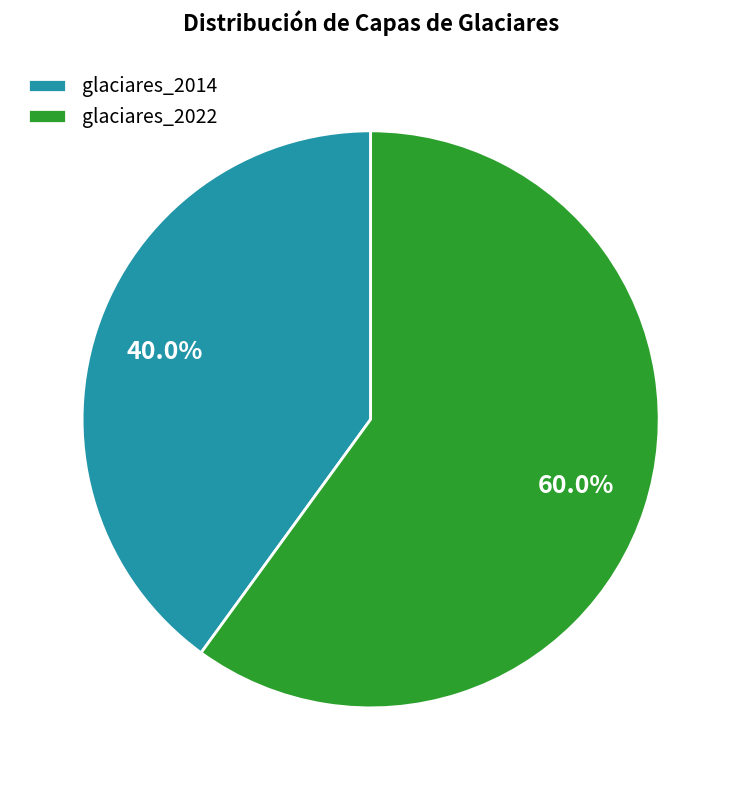

What is the largest slice in the pie chart?

glaciares_2022